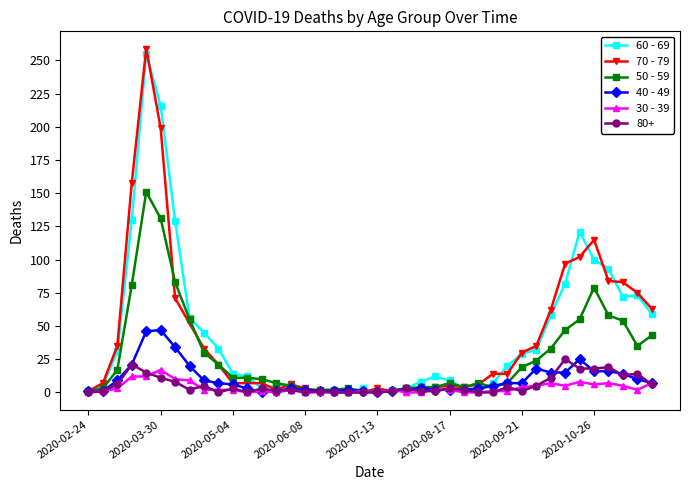

After their last crossing, which series has the higher values: 70 - 79 or 30 - 39?

70 - 79